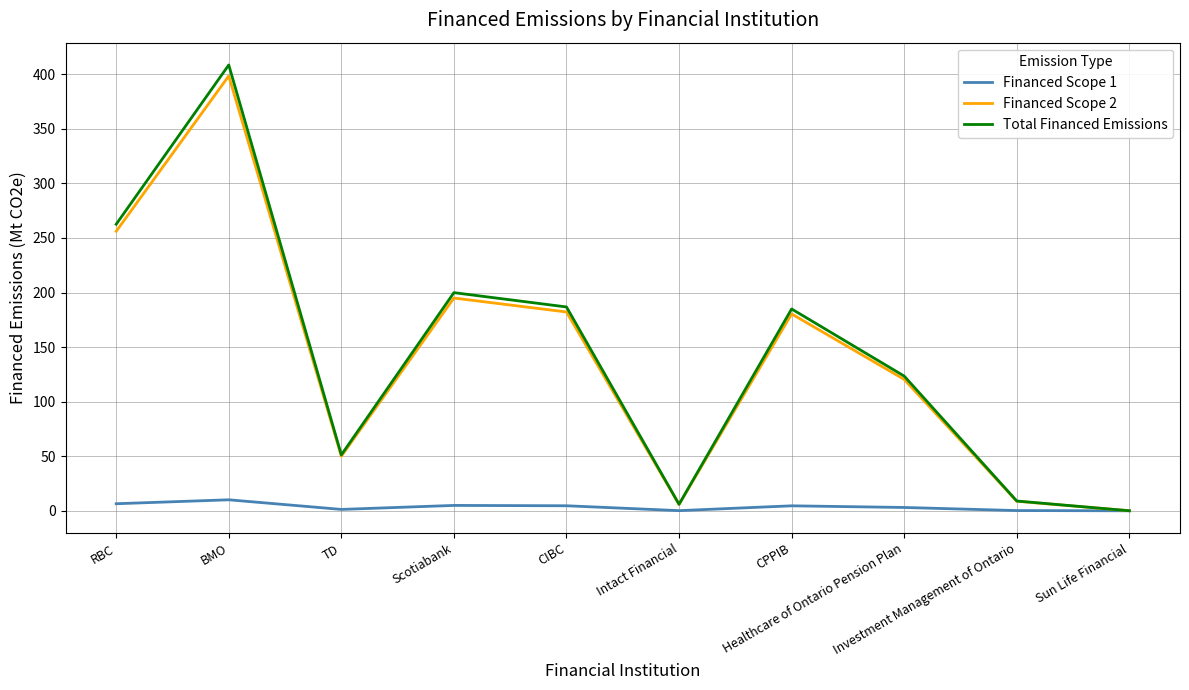

Which series has the widest spread of values?

Total Financed Emissions